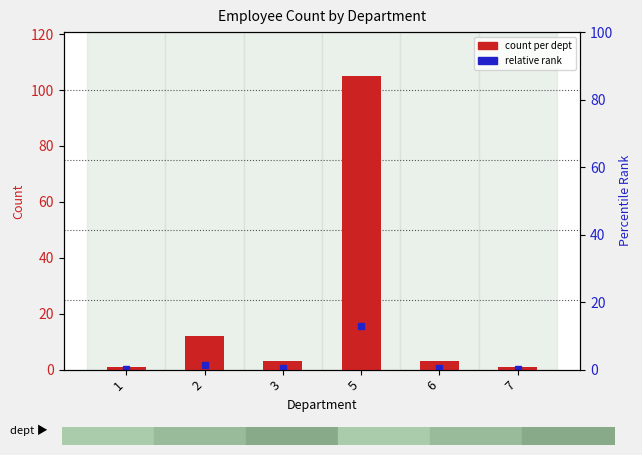

Reading right to left, what are all the values shown in this chart?

7=1	6=3	5=105	3=3	2=12	1=1